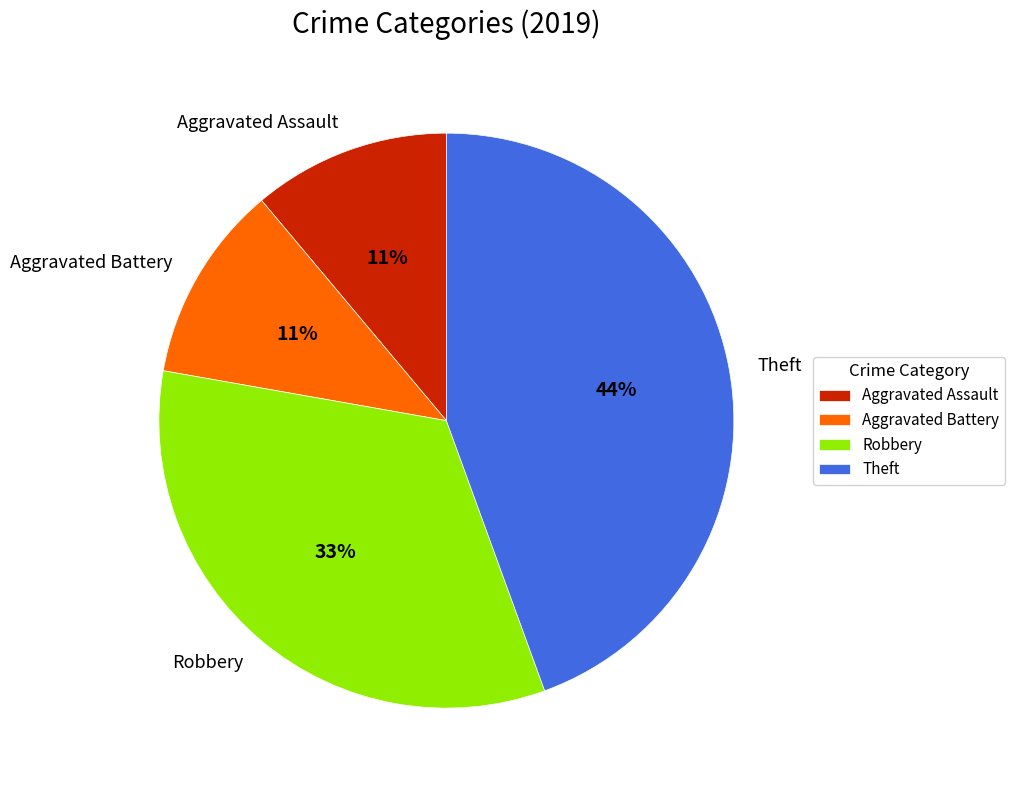

Between Robbery and Aggravated Assault, which is larger?

Robbery